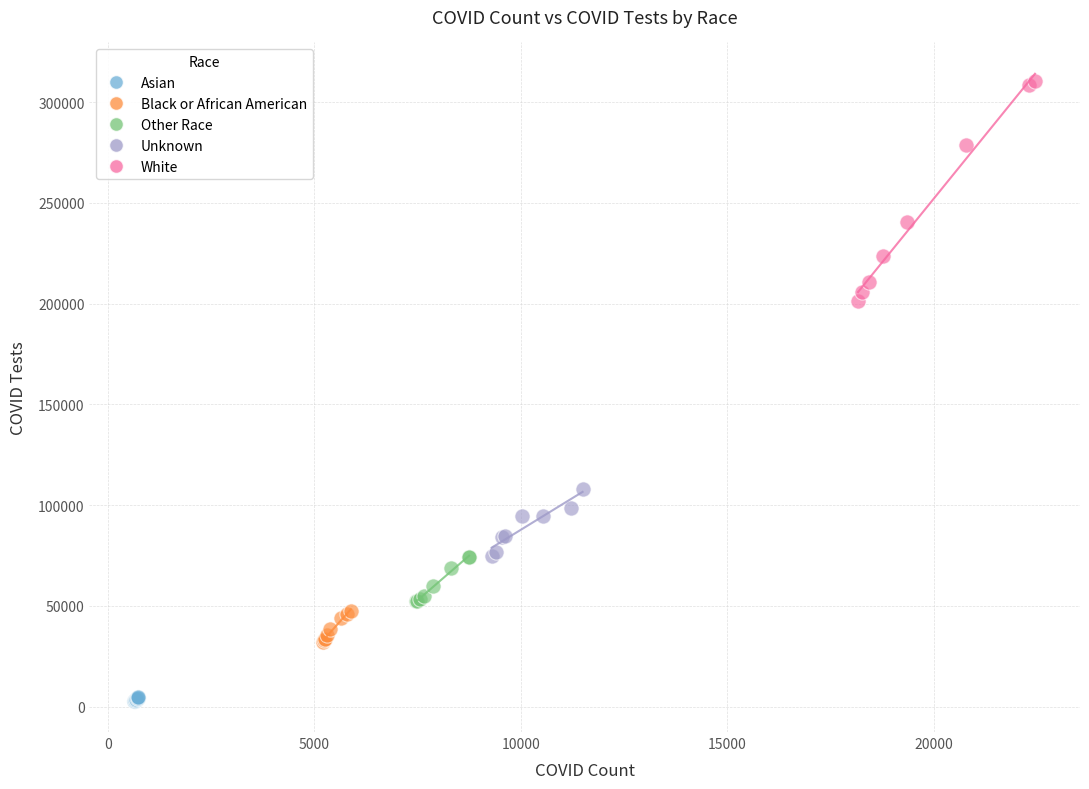

Which series reaches the minimum Y coordinate?

Asian